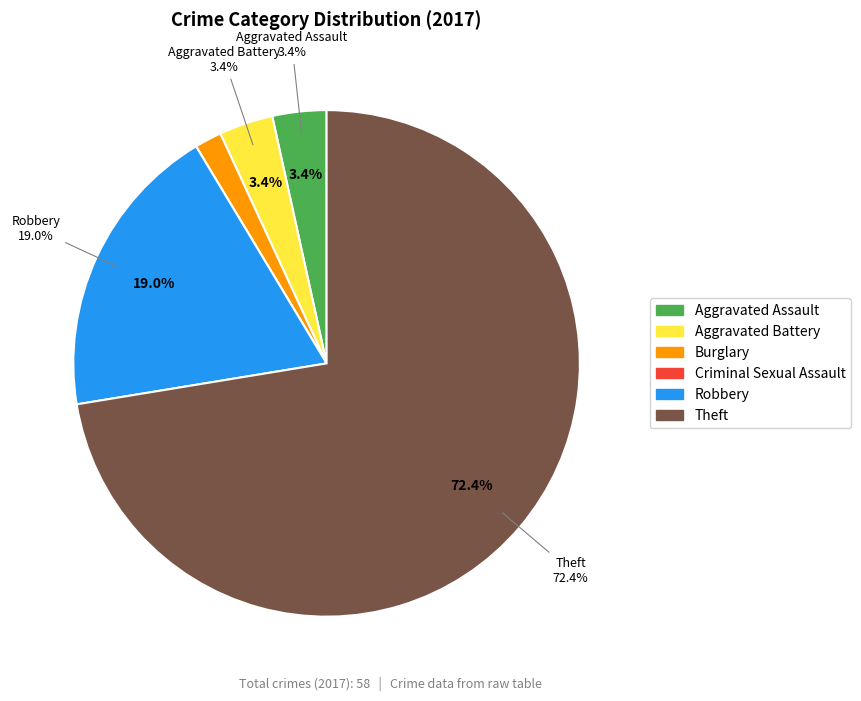

To the nearest percent, what is the difference between the largest and smallest slice percentages?

72%